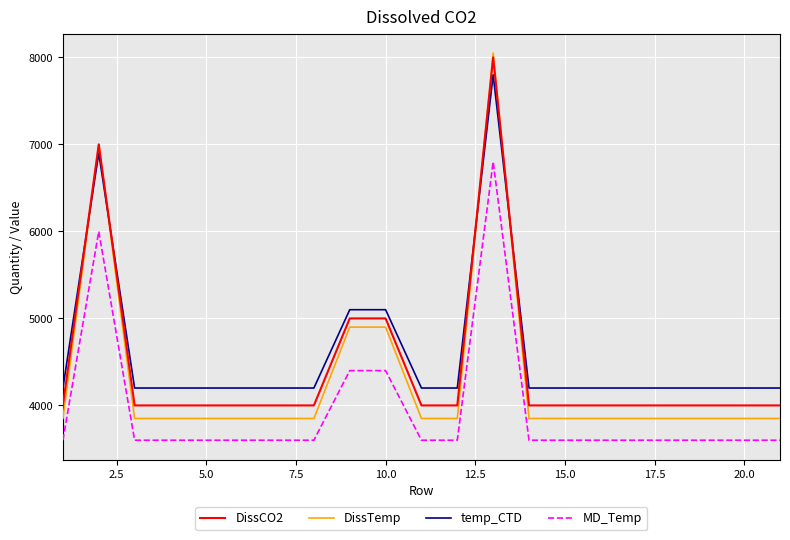

True or false: DissCO2 and MD_Temp intersect in this chart.

False